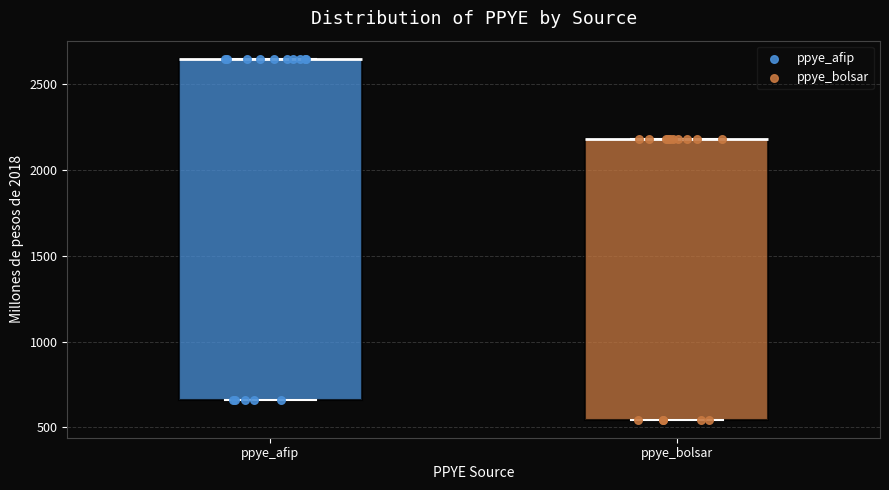

Reading left to right, read every box against the y-axis: the position of its median line, the range the box covers, and the ends of its whiskers. The values are not printed on the chart, so give them approximately, as read against the axis.

ppye_afip: median 2650 (drawn on the box's upper edge), box 650 to 2650, whiskers 650 to 2650
ppye_bolsar: median 2200 (drawn on the box's upper edge), box 550 to 2200, whiskers 550 to 2200